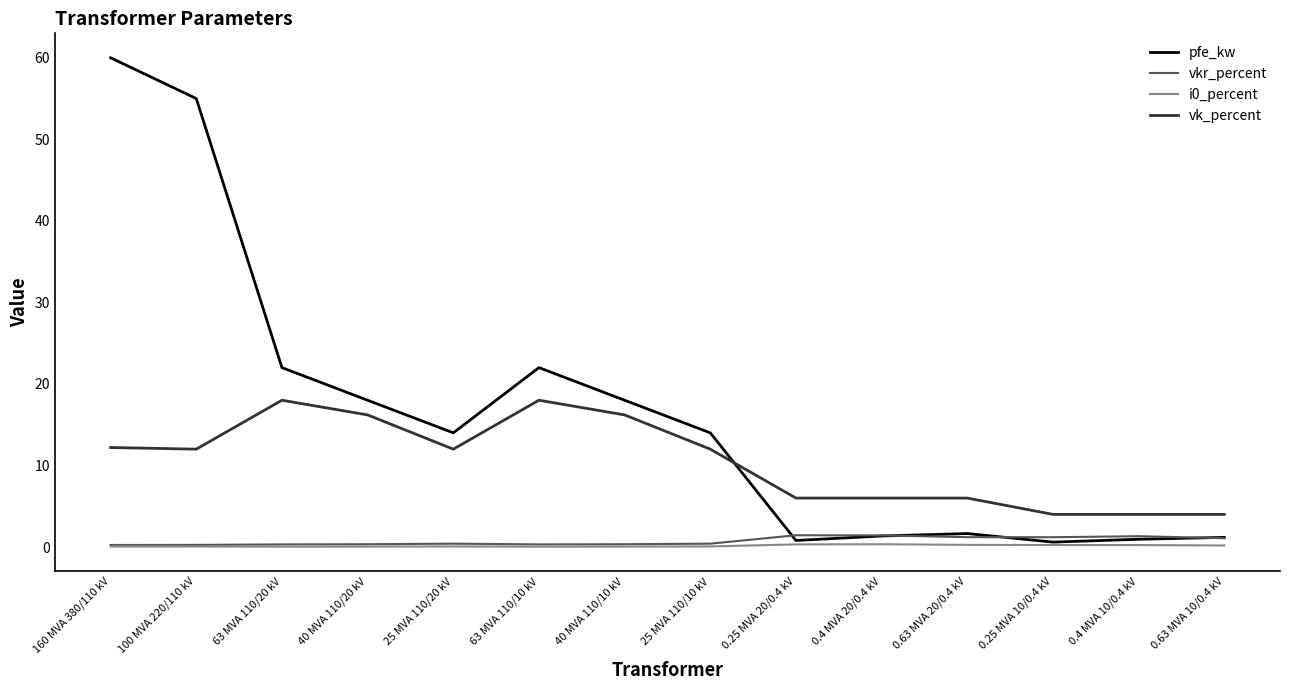

At which label does pfe_kw reach its peak?

160 MVA 380/110 kV